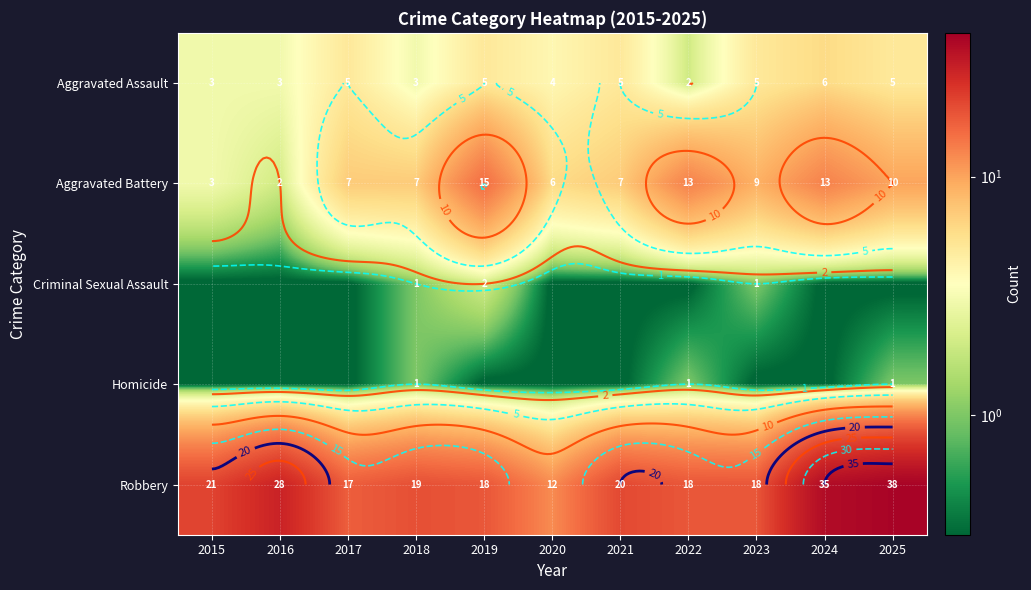

List the labels in order of Aggravated Assault value, smallest first.

2022, 2015, 2016, 2018, 2020, 2017, 2019, 2021, 2023, 2025, 2024